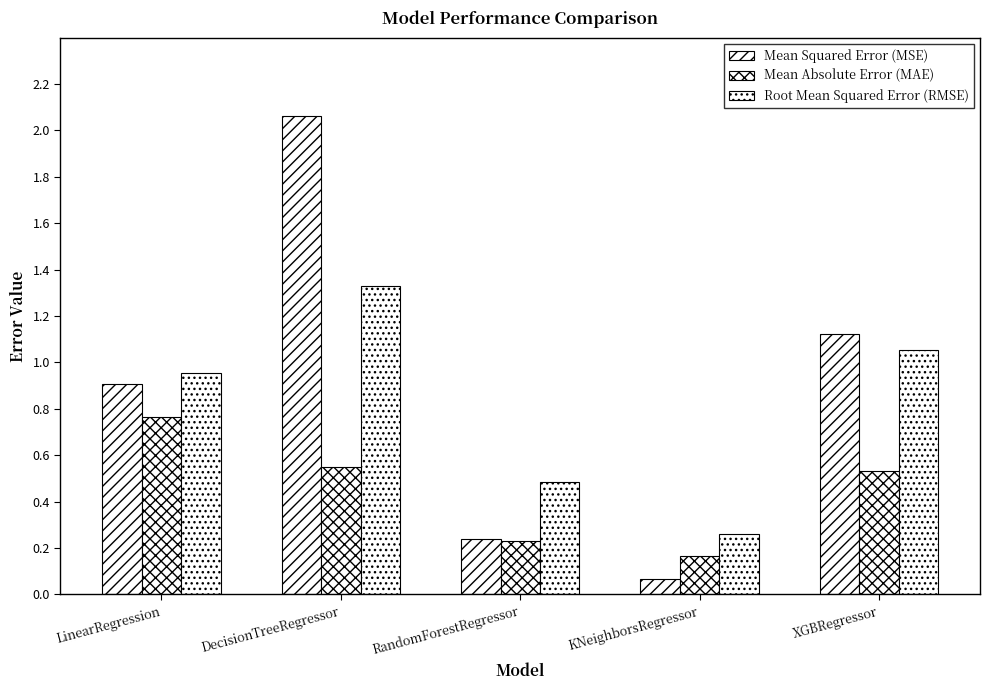

Rank the series by their maximum value, from lowest to highest.

Mean Absolute Error (MAE), Root Mean Squared Error (RMSE), Mean Squared Error (MSE)